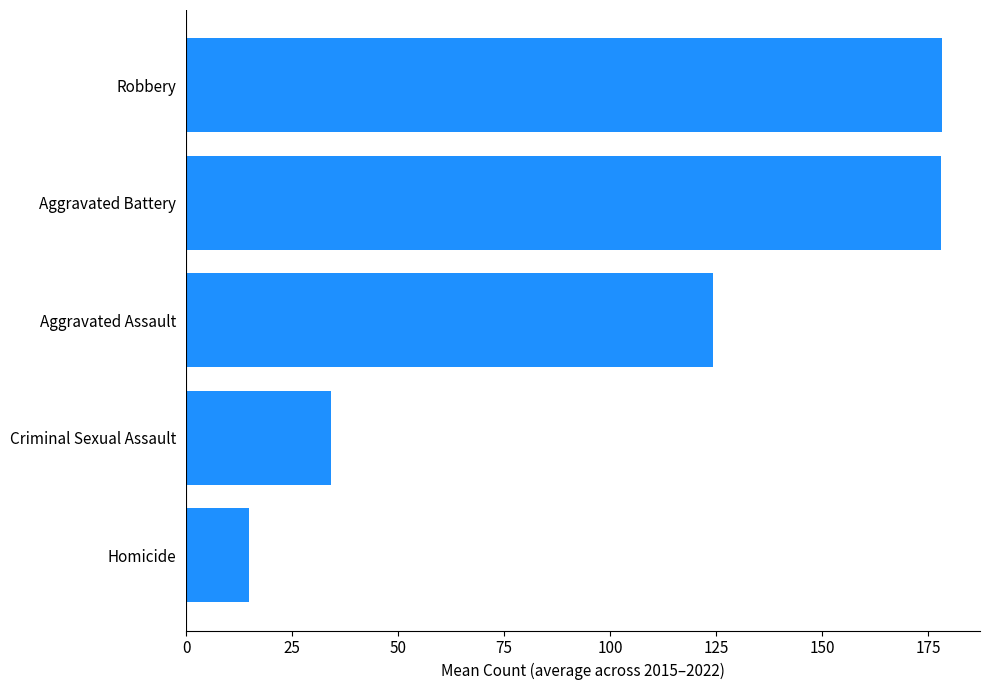

What is the smallest value displayed?

14.8